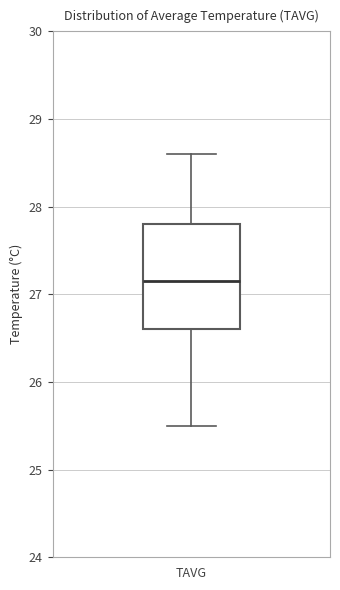

Where does the lower whisker of the box for TAVG end on the y-axis? The values are not printed on the chart, so give them approximately, as read against the axis.

25.5